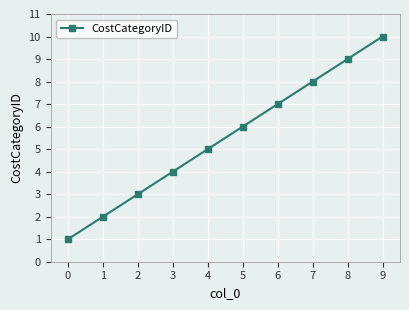

How many series are shown in this chart?

1